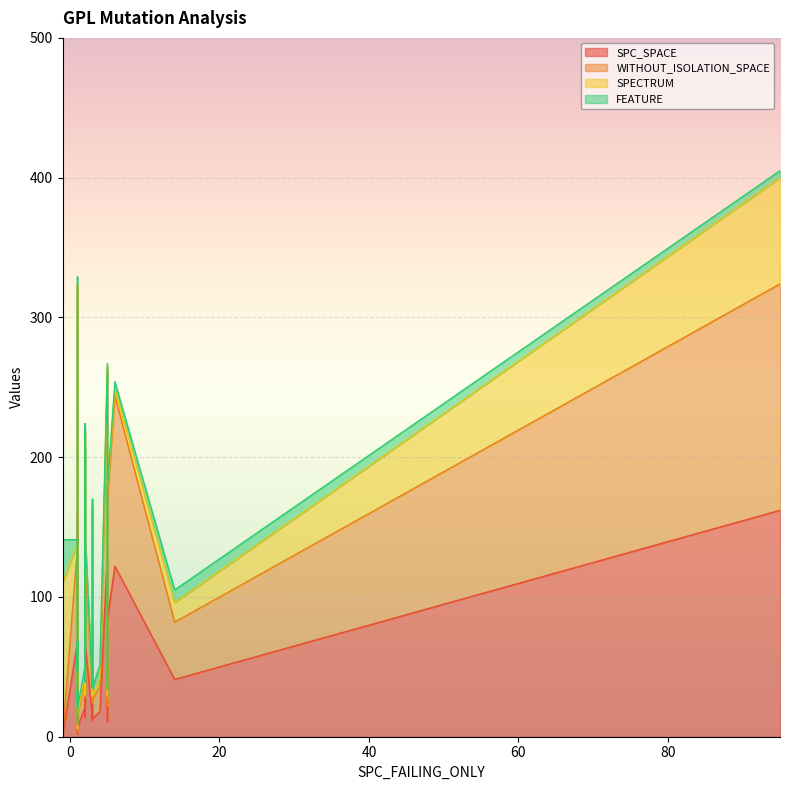

Reading left to right, transcribe all the data shown in this chart.

SPC_SPACE: 18	68	0	122	162	0	57	21	10	0	90	14	18	68	131	161	12	71	13	102	11	67	2	18	82	21	32	57	11	14	84	10	41	7	13	29	14	109	68	11
WITHOUT_ISOLATION_SPACE: 18	68	0	122	162	0	57	21	10	0	90	14	18	68	131	161	12	71	13	102	11	67	2	18	82	21	32	57	11	14	84	10	41	7	13	29	14	109	68	11
SPECTRUM: 2	2	348	5	76	499	1	3	2	110	4	2	2	2	3	2	5	4	4	2	7	2	2	6	3	1	1	3	2	3	6	2	14	2	3	3	1	2	8	2
FEATURE: 9	3	31	5	5	31	5	5	4	31	4	9	9	5	2	5	6	5	5	3	5	5	3	9	3	5	3	1	6	6	4	3	9	4	6	1	4	4	3	1